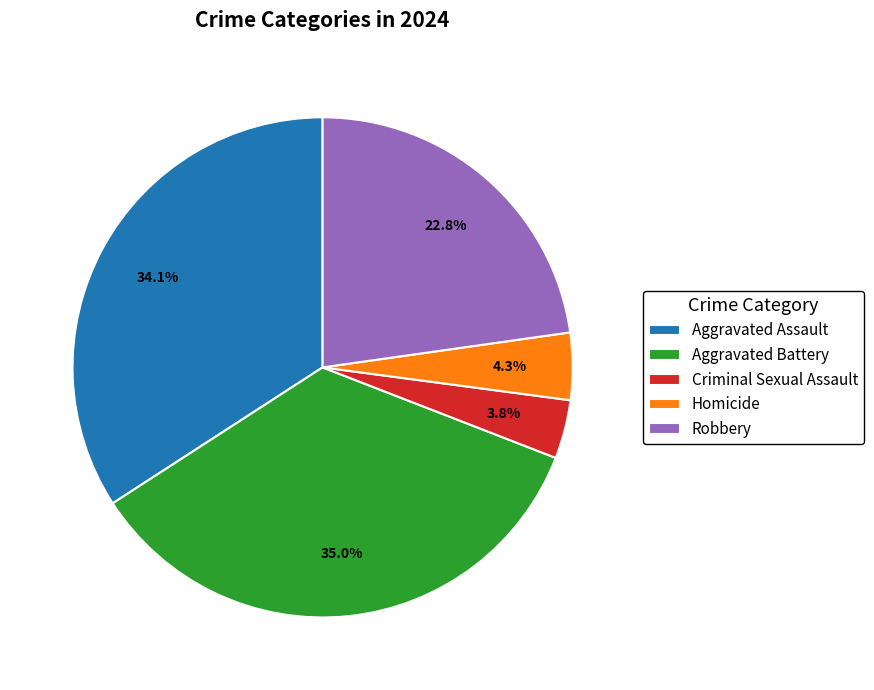

What percentage is the Criminal Sexual Assault slice, to the nearest percent?

4%